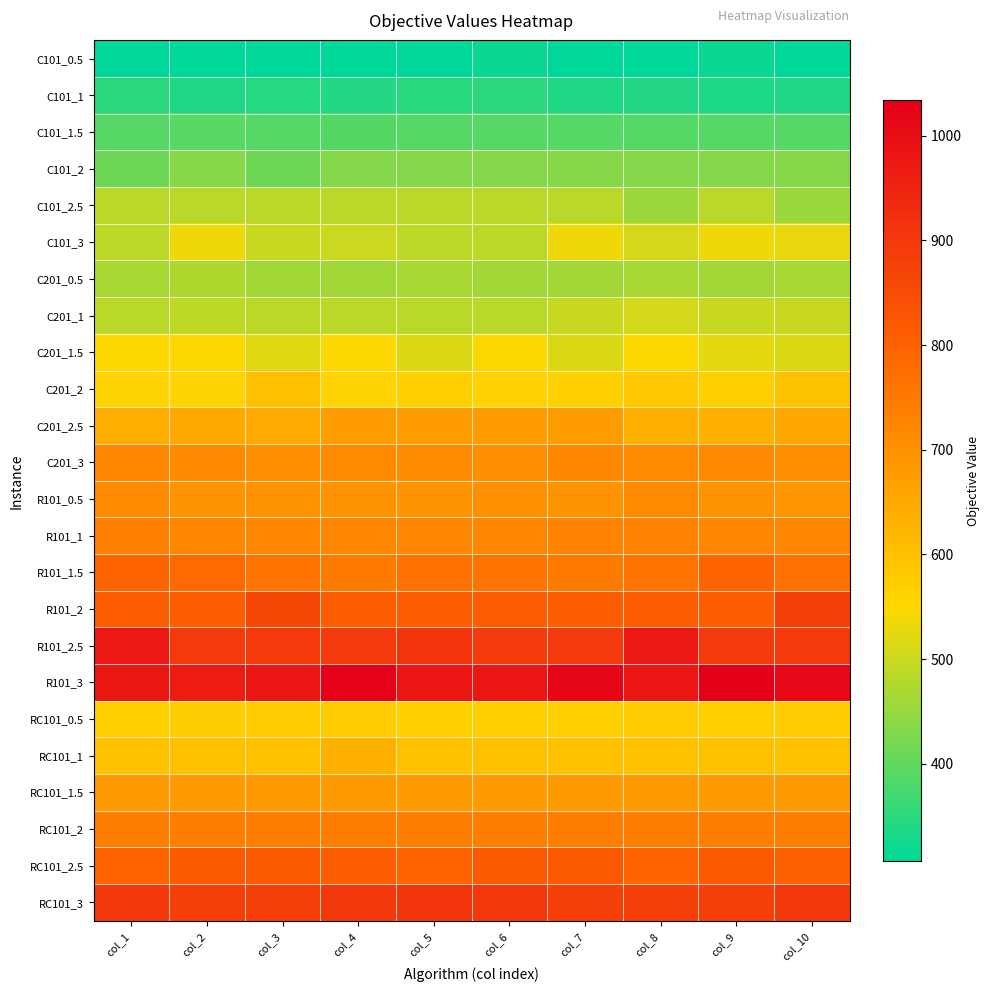

Which label corresponds to the smallest value in the chart?

col_1